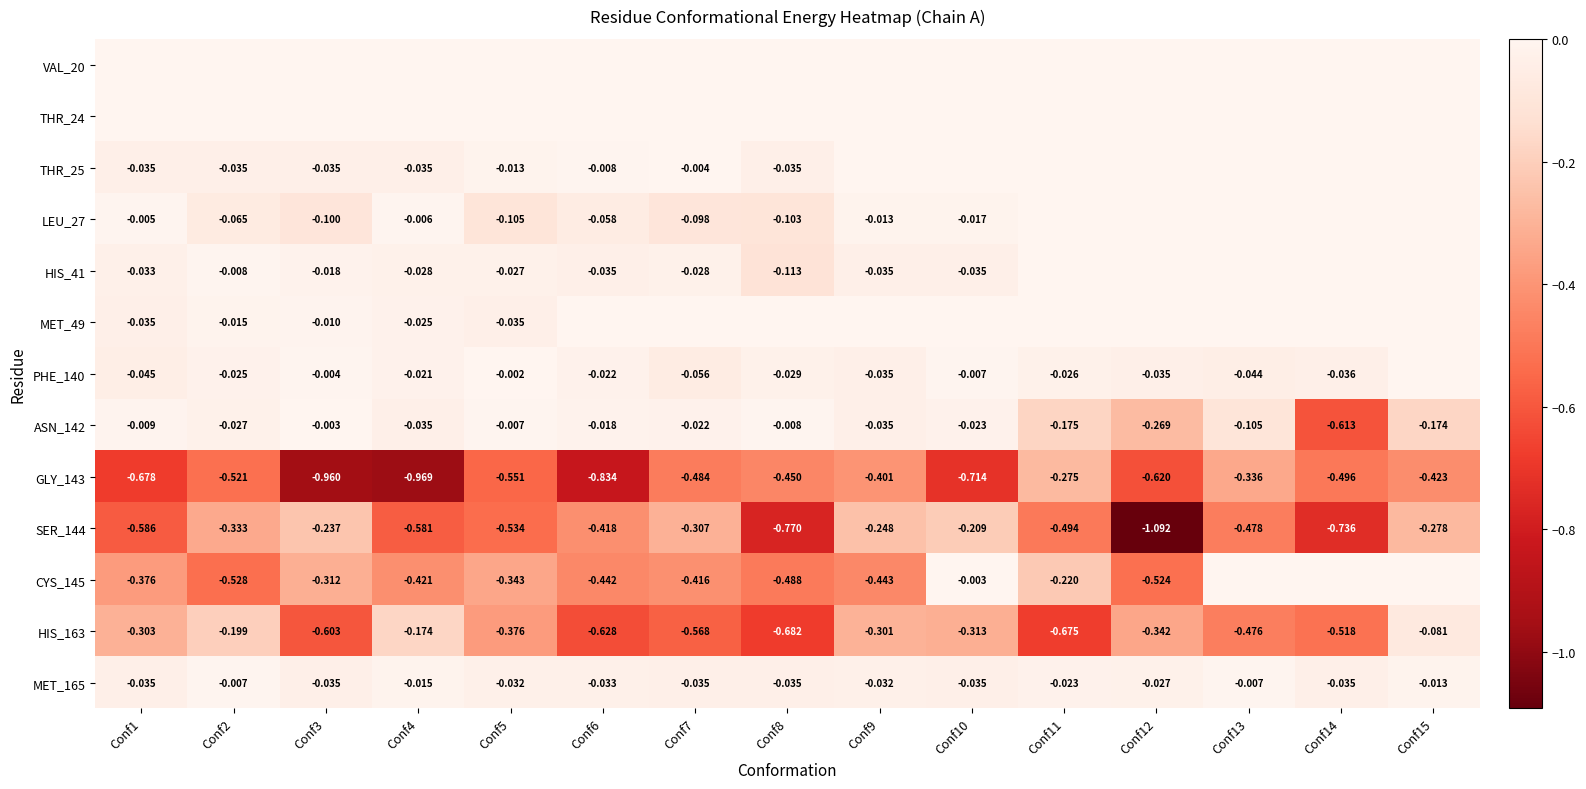

True or false: GLY_143 has a value of -0.1 at Conf9.

False